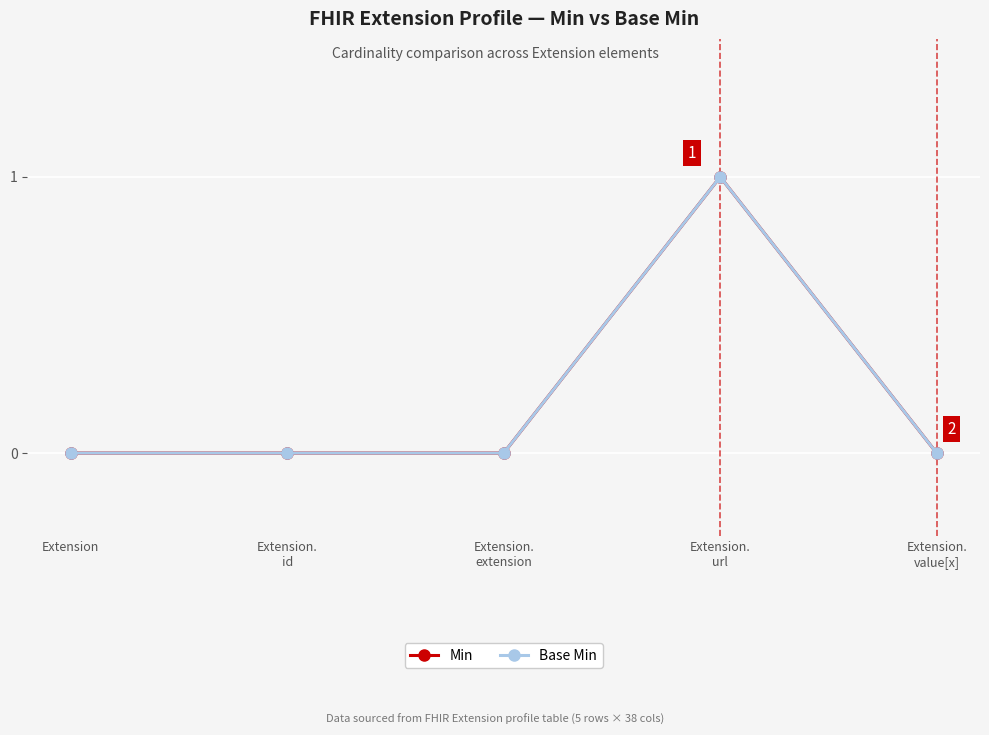

Which label corresponds to the largest value in the chart?

Extension.
url